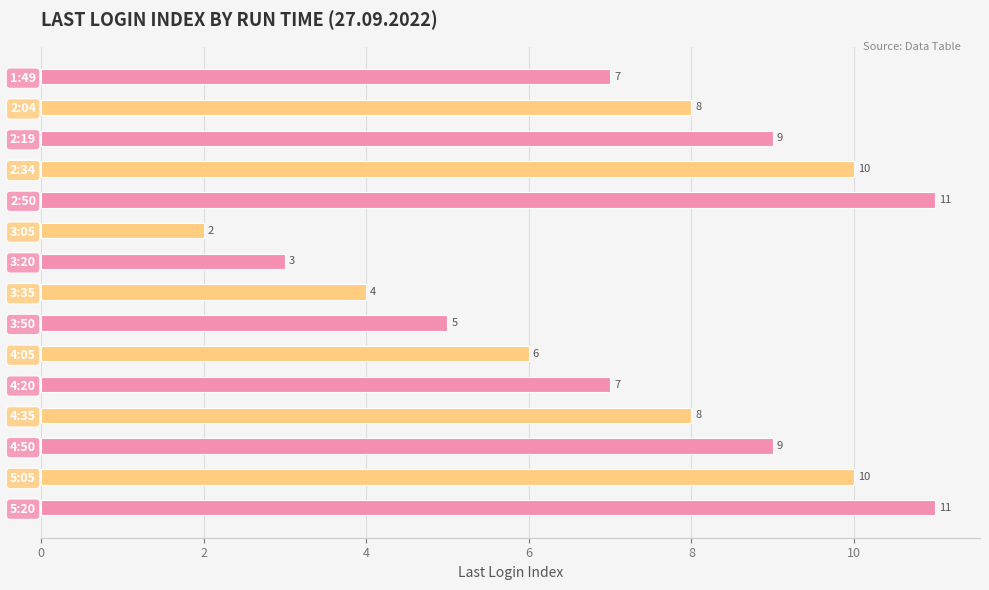

Which label corresponds to the smallest value in the chart?

3:05